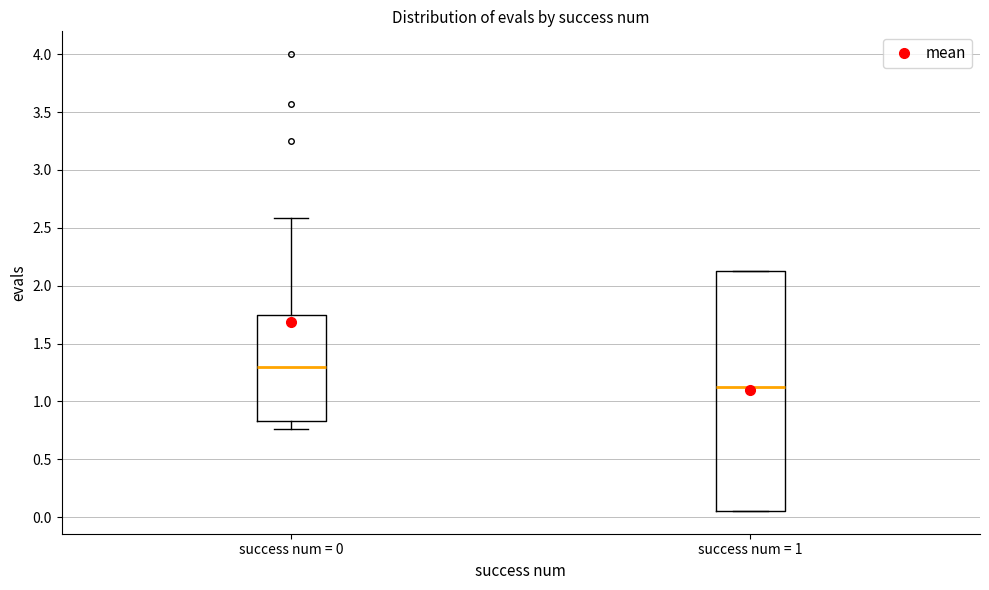

Reading left to right, read every box against the y-axis: the position of its median line, the range the box covers, and the ends of its whiskers. The values are not printed on the chart, so give them approximately, as read against the axis.

success num = 0: median 1.30, box 0.85 to 1.75, whiskers 0.75 to 2.60
success num = 1: median 1.10, box 0.05 to 2.15, whiskers 0.05 to 2.15